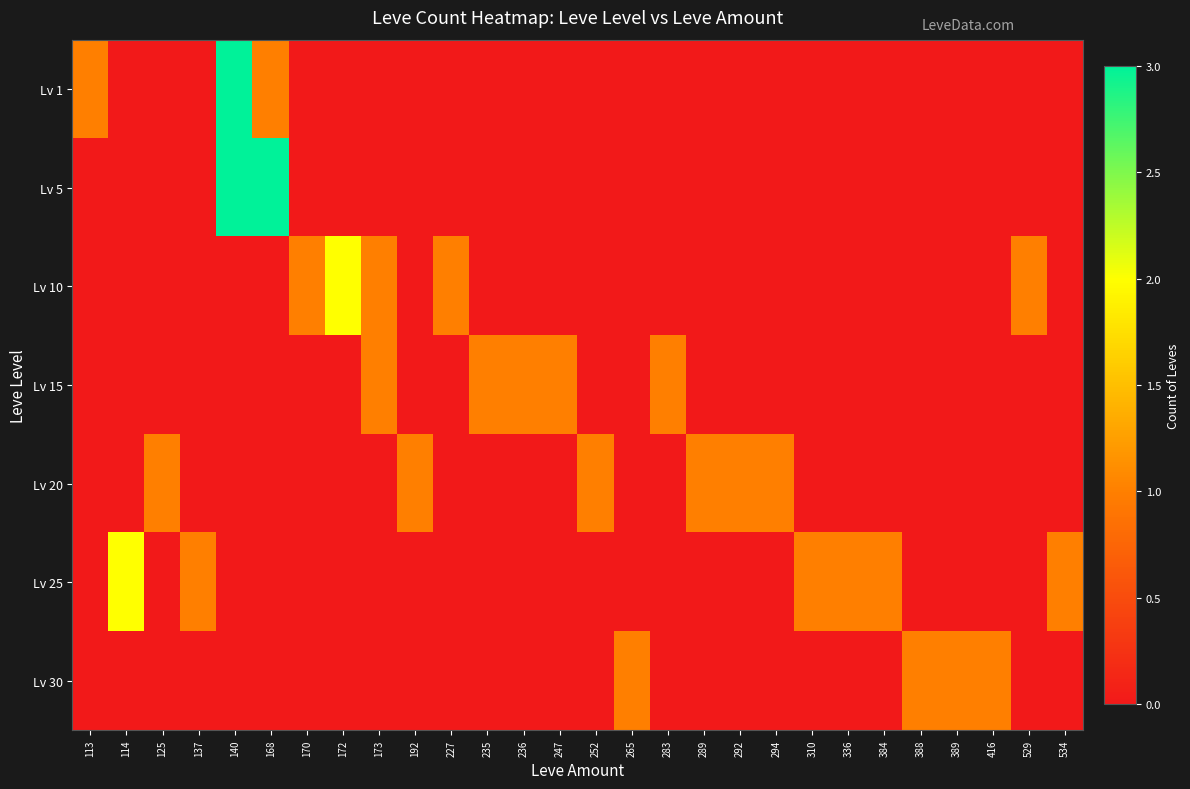

Reading left to right, what are all the values shown in this chart?

Lv 1: 113=1	114=0	125=0	137=0	140=3	168=1	170=0	172=0	173=0	192=0	227=0	235=0	236=0	247=0	252=0	265=0	283=0	289=0	292=0	294=0	310=0	336=0	384=0	388=0	389=0	416=0	529=0	534=0
Lv 5: 113=0	114=0	125=0	137=0	140=3	168=3	170=0	172=0	173=0	192=0	227=0	235=0	236=0	247=0	252=0	265=0	283=0	289=0	292=0	294=0	310=0	336=0	384=0	388=0	389=0	416=0	529=0	534=0
Lv 10: 113=0	114=0	125=0	137=0	140=0	168=0	170=1	172=2	173=1	192=0	227=1	235=0	236=0	247=0	252=0	265=0	283=0	289=0	292=0	294=0	310=0	336=0	384=0	388=0	389=0	416=0	529=1	534=0
Lv 15: 113=0	114=0	125=0	137=0	140=0	168=0	170=0	172=0	173=1	192=0	227=0	235=1	236=1	247=1	252=0	265=0	283=1	289=0	292=0	294=0	310=0	336=0	384=0	388=0	389=0	416=0	529=0	534=0
Lv 20: 113=0	114=0	125=1	137=0	140=0	168=0	170=0	172=0	173=0	192=1	227=0	235=0	236=0	247=0	252=1	265=0	283=0	289=1	292=1	294=1	310=0	336=0	384=0	388=0	389=0	416=0	529=0	534=0
Lv 25: 113=0	114=2	125=0	137=1	140=0	168=0	170=0	172=0	173=0	192=0	227=0	235=0	236=0	247=0	252=0	265=0	283=0	289=0	292=0	294=0	310=1	336=1	384=1	388=0	389=0	416=0	529=0	534=1
Lv 30: 113=0	114=0	125=0	137=0	140=0	168=0	170=0	172=0	173=0	192=0	227=0	235=0	236=0	247=0	252=0	265=1	283=0	289=0	292=0	294=0	310=0	336=0	384=0	388=1	389=1	416=1	529=0	534=0